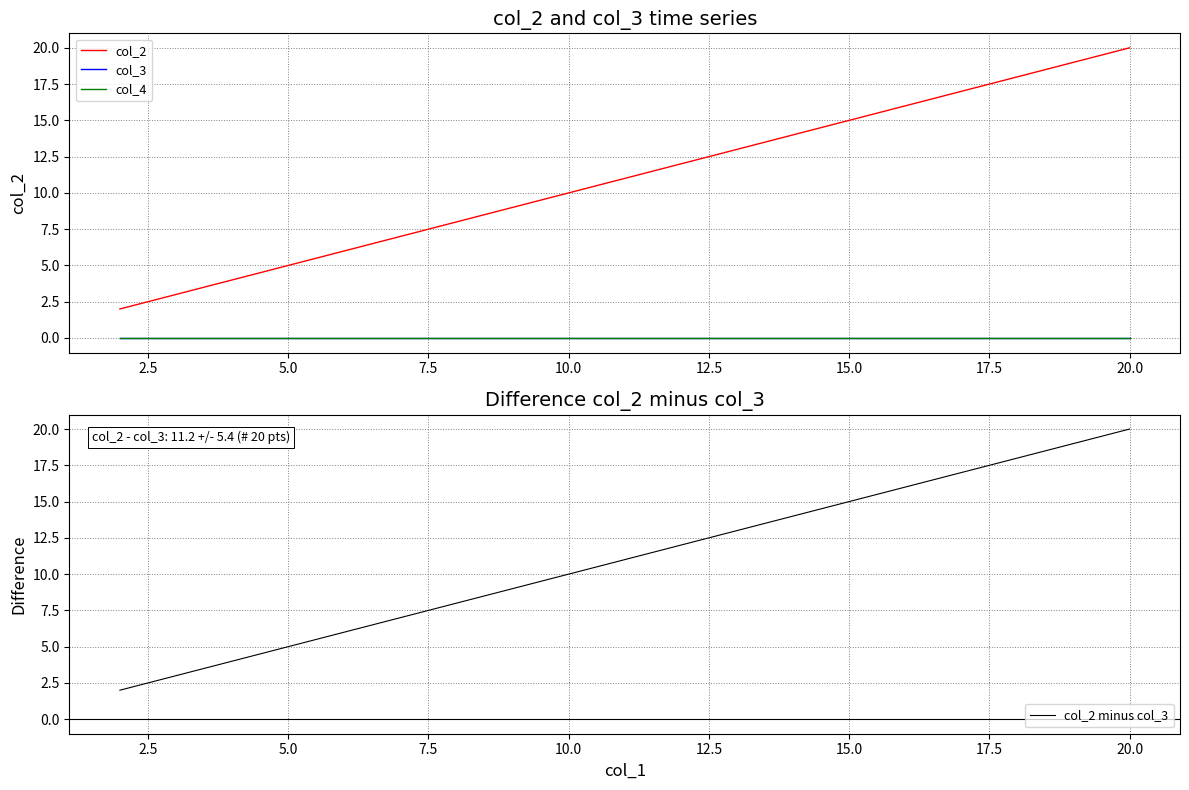

True or false: col_2 minus col_3 and col_4 cross at least once.

False